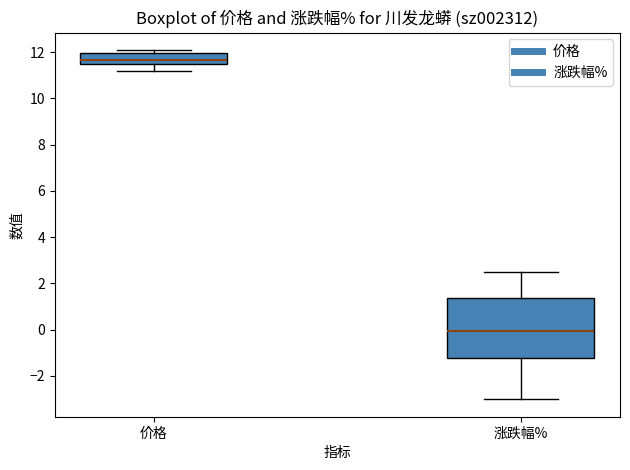

Reading left to right, read every box against the y-axis: the position of its median line, the range the box covers, and the ends of its whiskers. The values are not printed on the chart, so give them approximately, as read against the axis.

价格: median 11.6, box 11.4 to 12.0, whiskers 11.2 to 12.0 (just above the box's upper edge)
涨跌幅%: median 0.0, box -1.2 to 1.4, whiskers -3.0 to 2.4